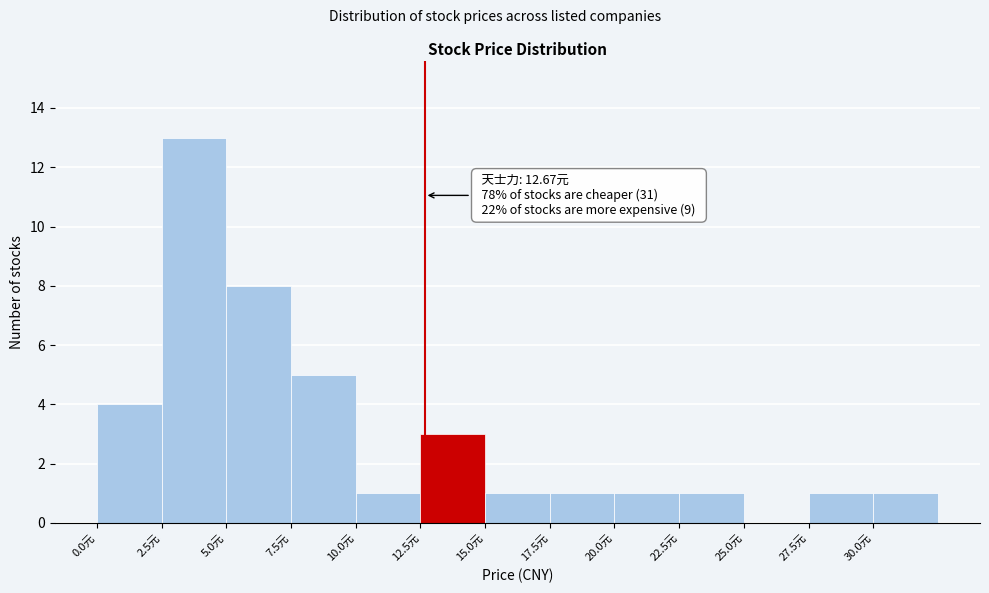

Over which range of the x-axis is the bar tallest?

2.5 to 5.0